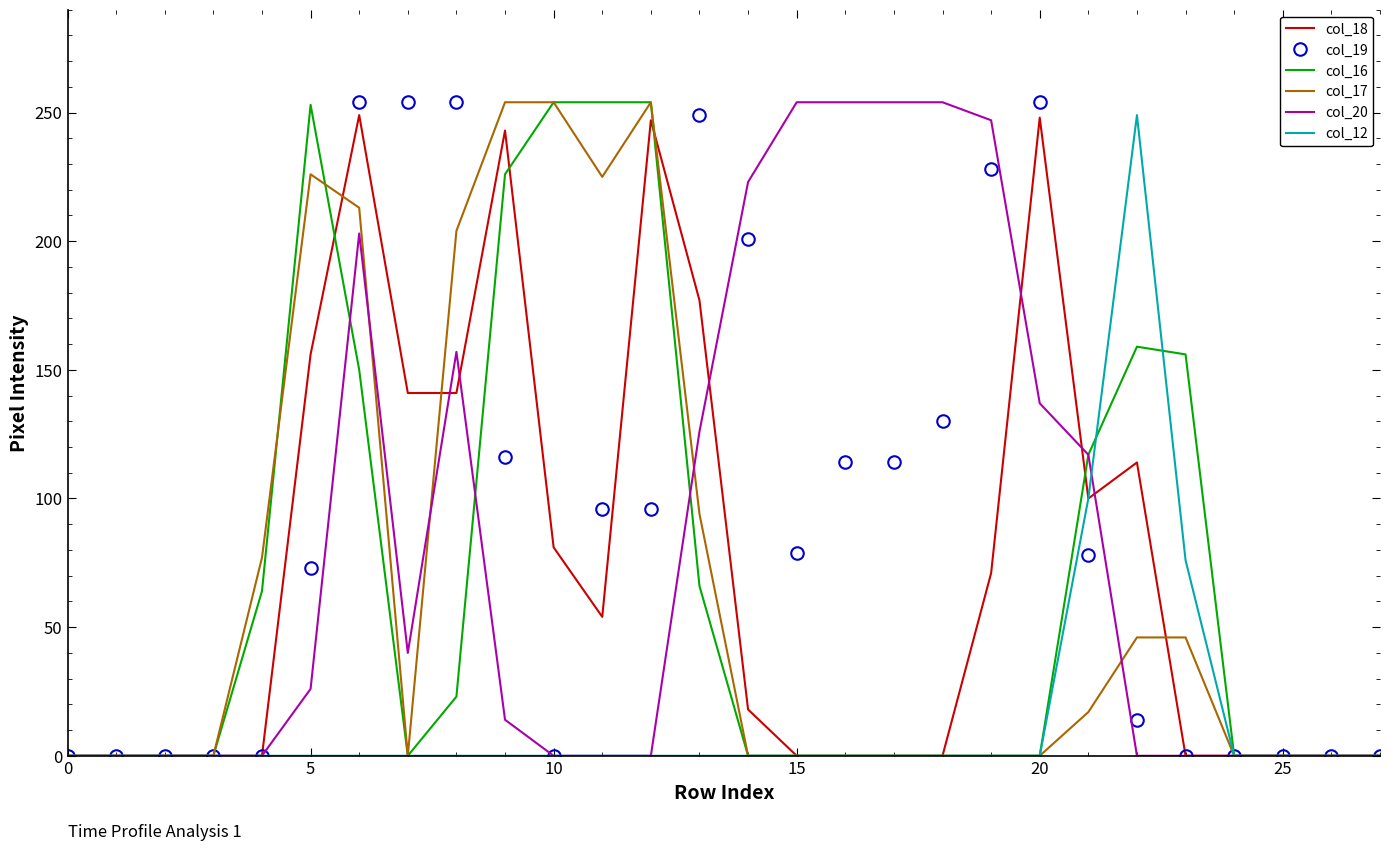

What is the greatest value displayed?

254